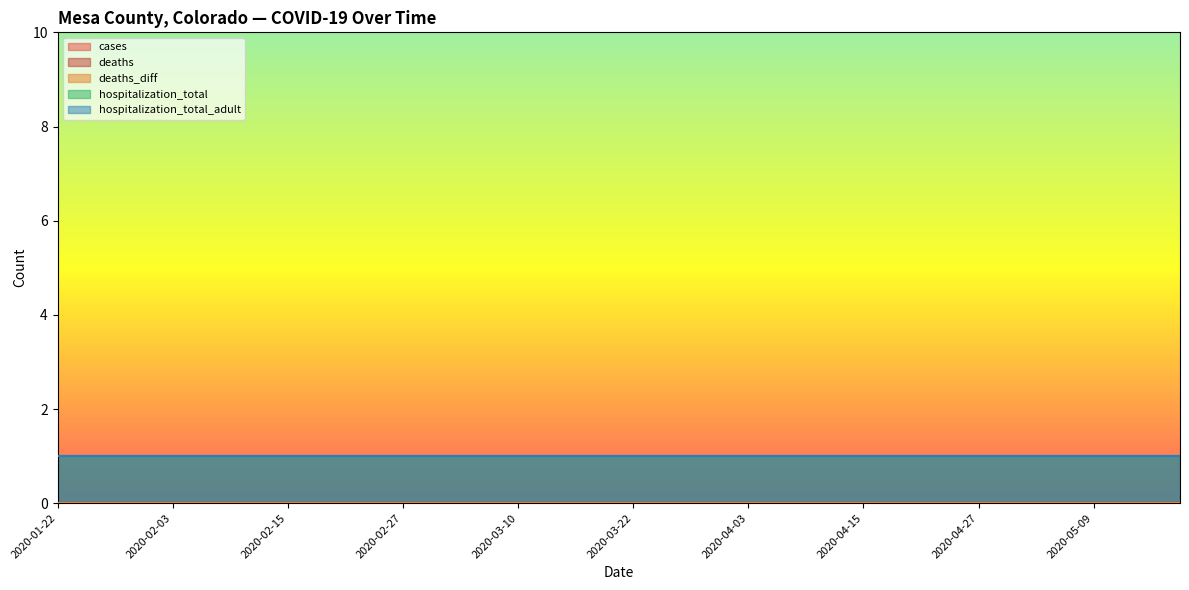

Between 2020-03-01 and 2020-04-18, which series saw the biggest shift?

cases